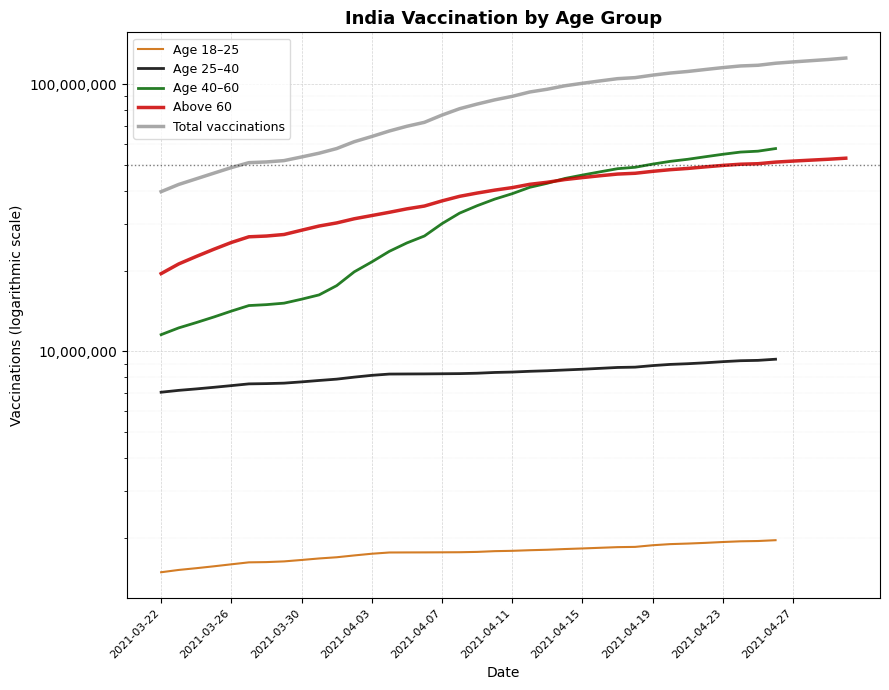

What is the smallest value displayed?

1487768.0